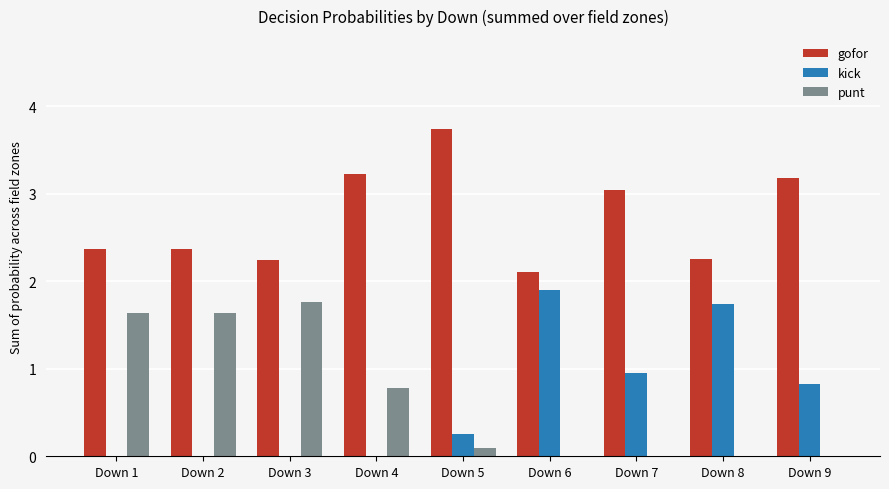

Is the value of kick at Down 1 greater than the value of gofor at Down 8?

No